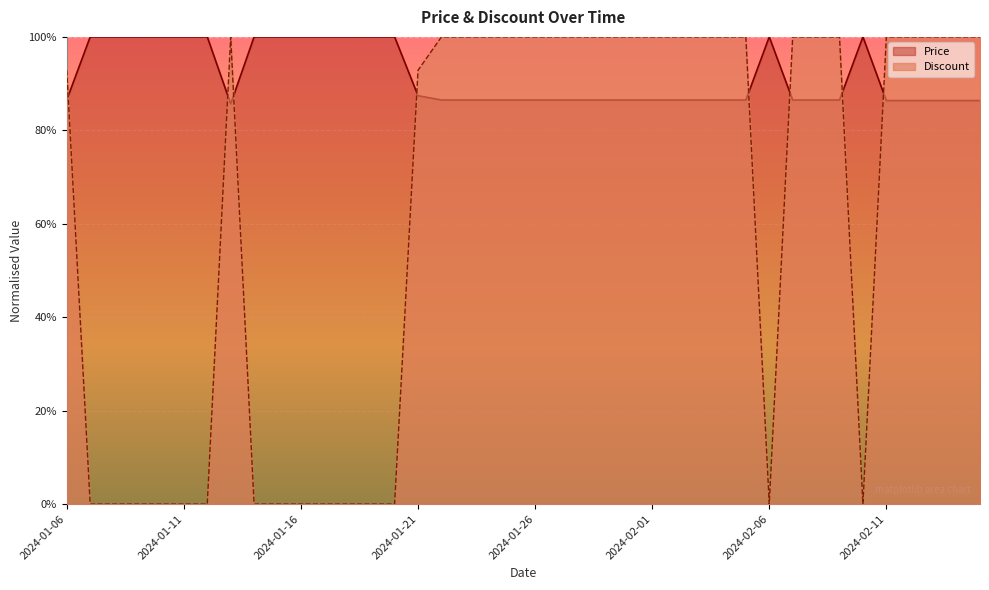

How many times do Price and Discount cross each other?

8